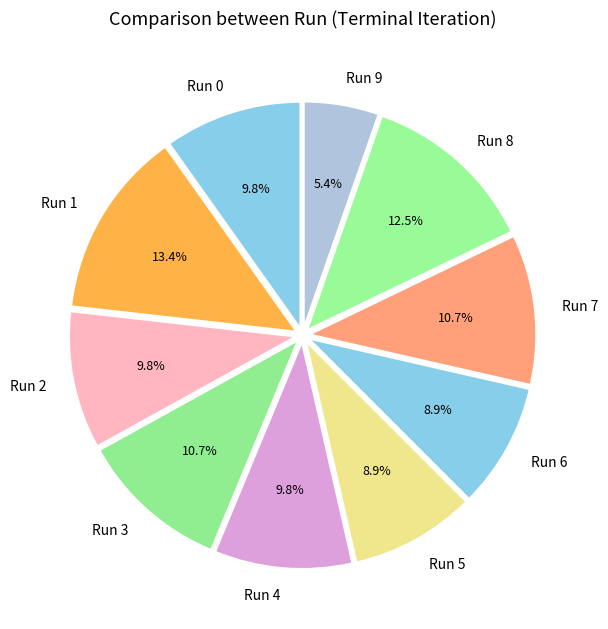

What is the ratio of the value at Run 5 to the value at Run 7?

0.8